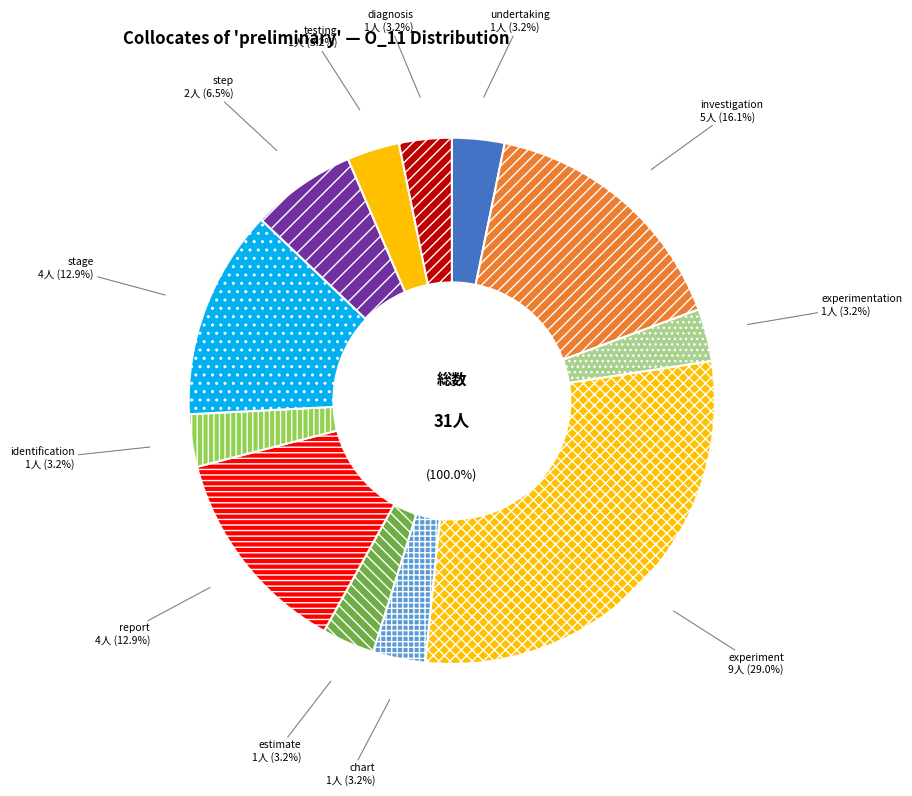

To the nearest percent, what portion does estimate represent?

3%